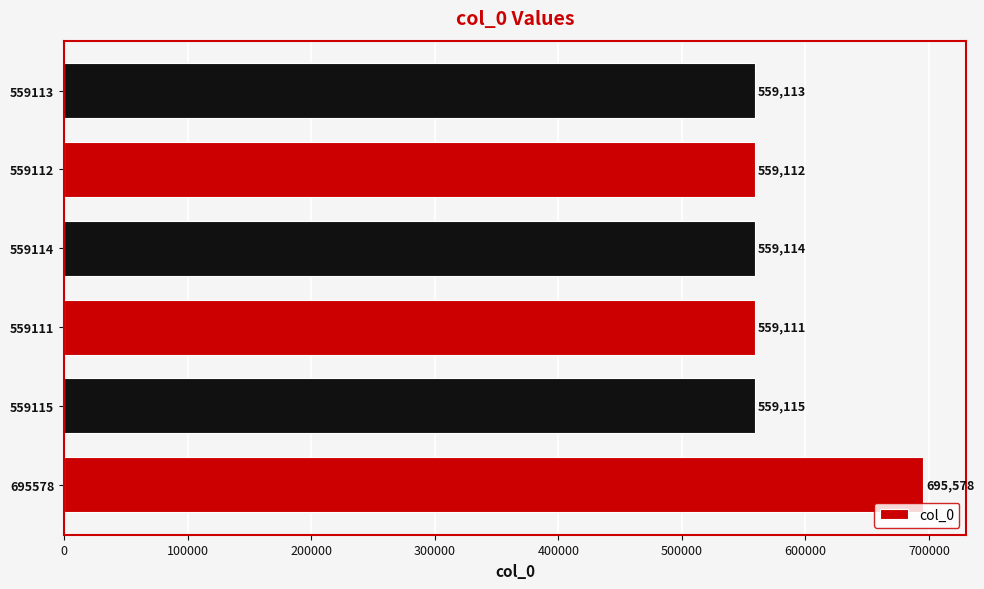

Reading bottom to top, transcribe all the data shown in this chart.

695578	559115	559111	559114	559112	559113